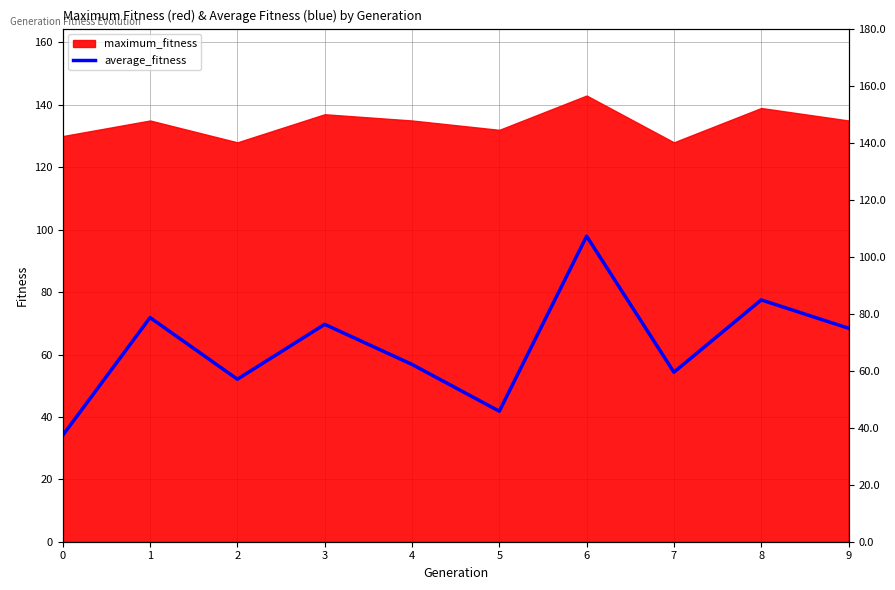

Reading right to left, what are all the values shown in this chart?

9=68.4	8=77.5	7=54.3	6=97.9	5=41.8	4=56.8	3=69.7	2=52.1	1=71.8	0=34.1